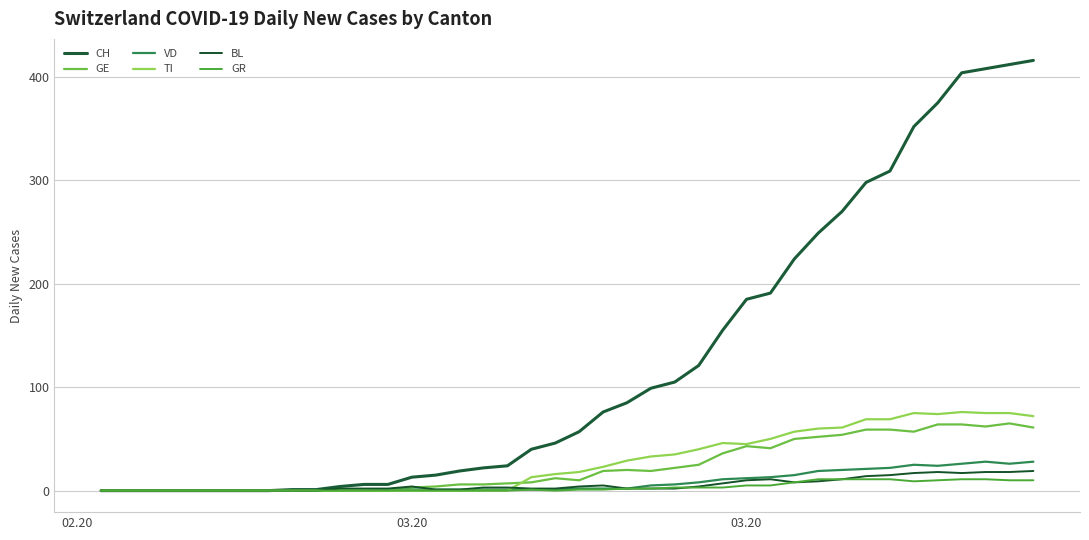

Does the chart have visible grid lines?

Yes